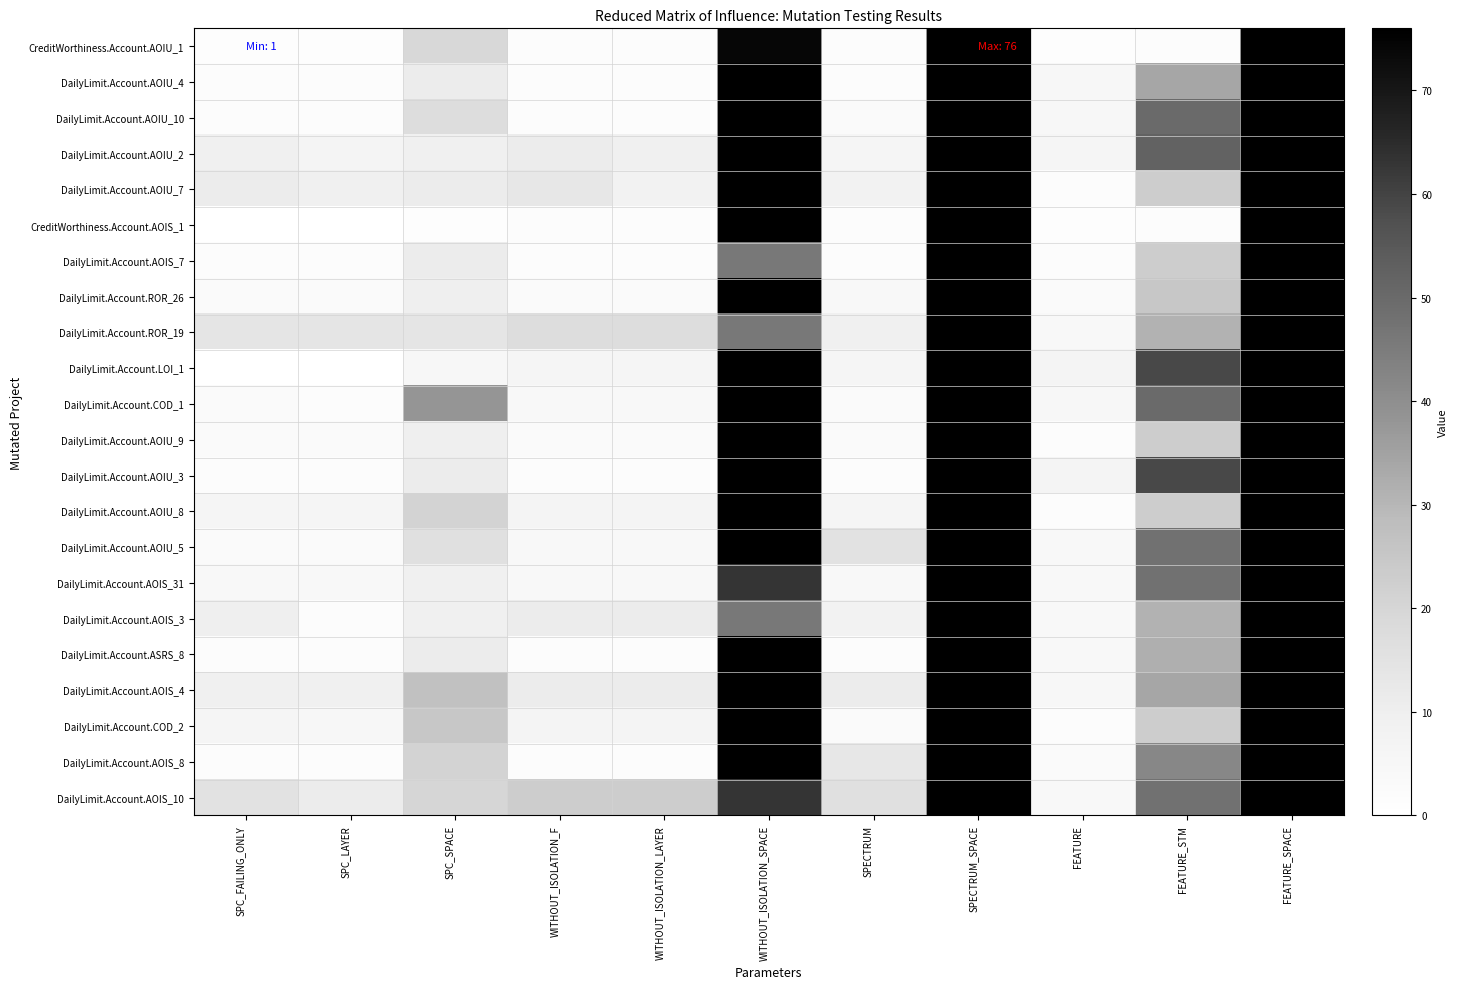

What is the difference between the highest and lowest values at WITHOUT_ISOLATION_LAYER?

21